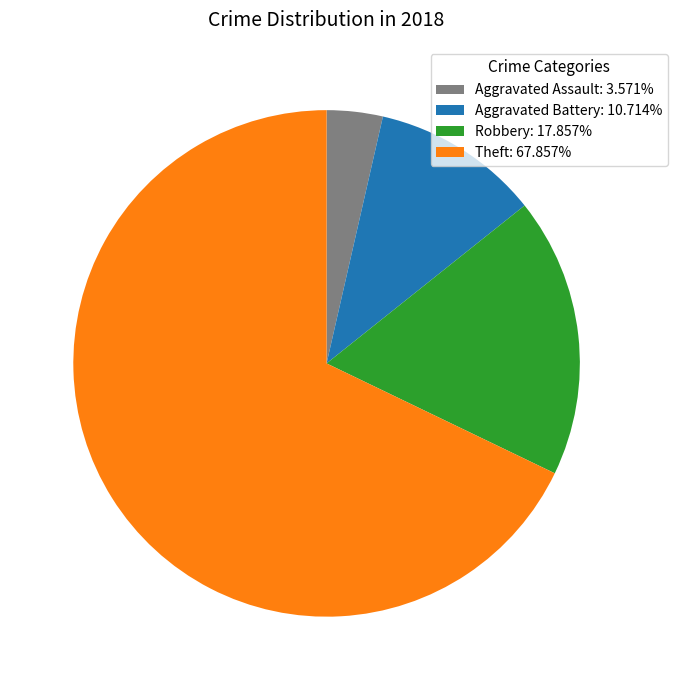

Do Theft: 67.857% and Aggravated Assault: 3.571% together represent more than half of the pie?

Yes